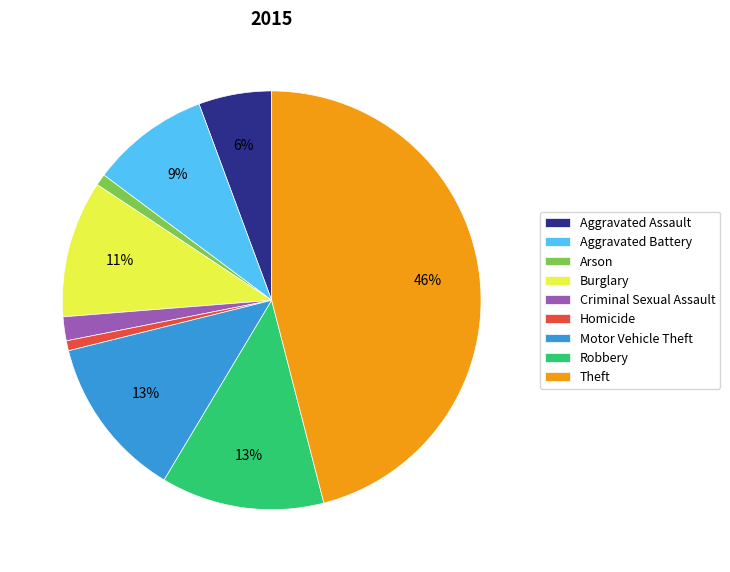

To the nearest percent, what portion does Aggravated Battery represent?

9%